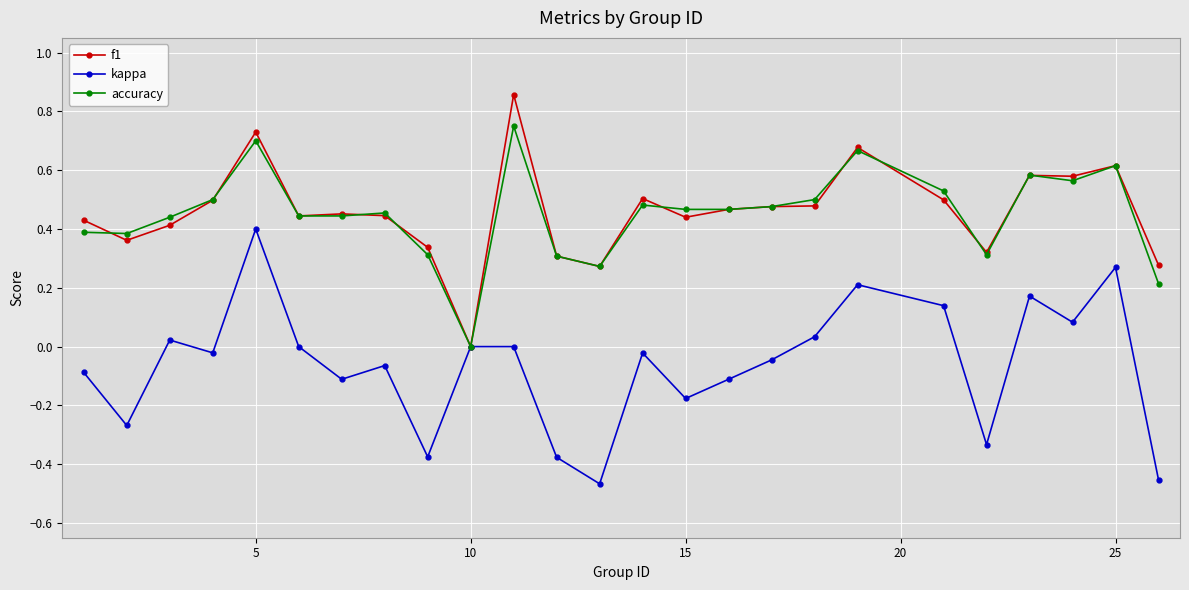

True or false: kappa has more than 1 points higher than both neighbors.

True